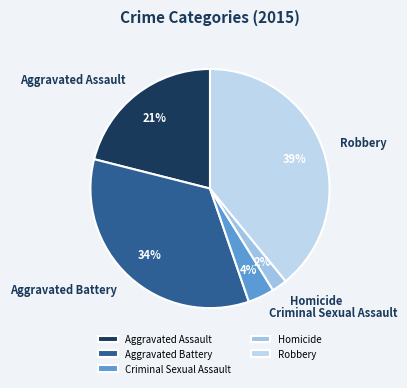

Is Criminal Sexual Assault the majority of the pie?

No